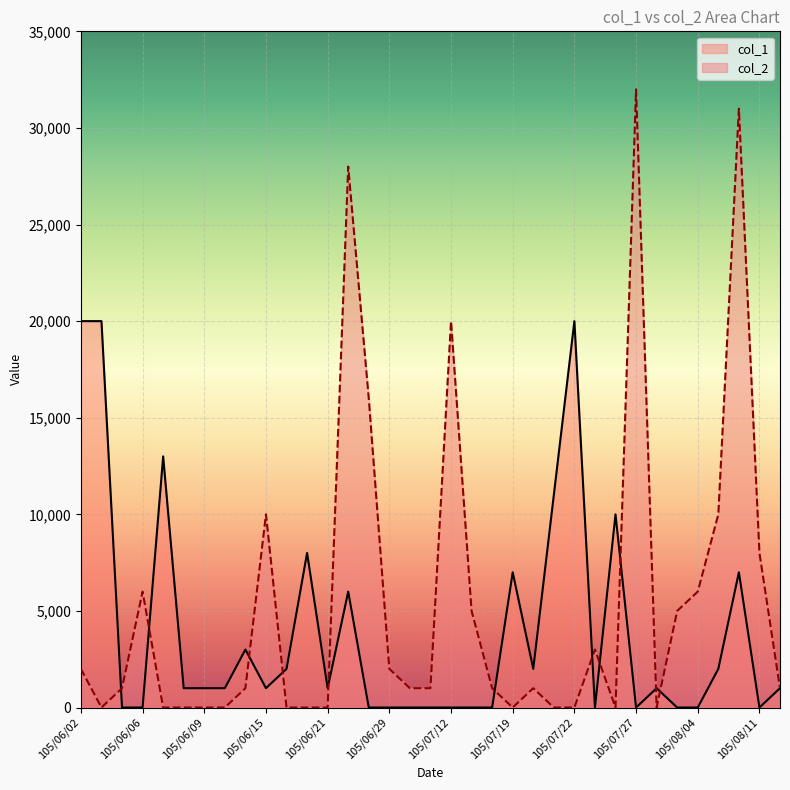

True or false: there are more than 1 points higher than both neighbors.

True